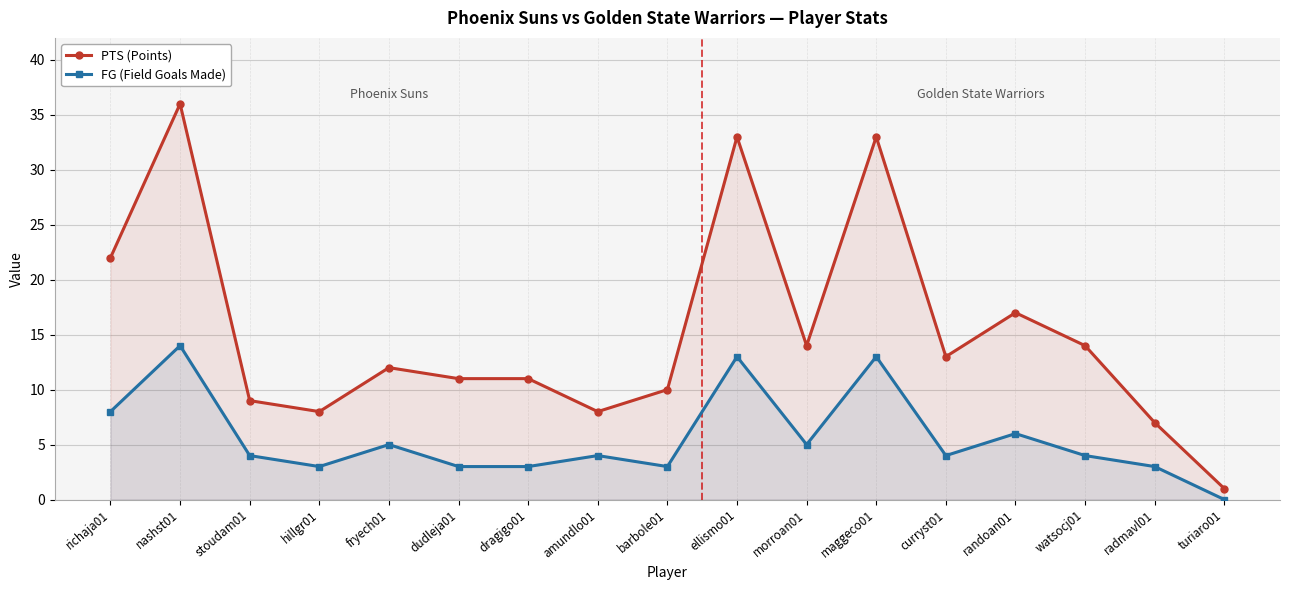

What is the value of the FG (Field Goals Made) point at the 9th from the left?

3